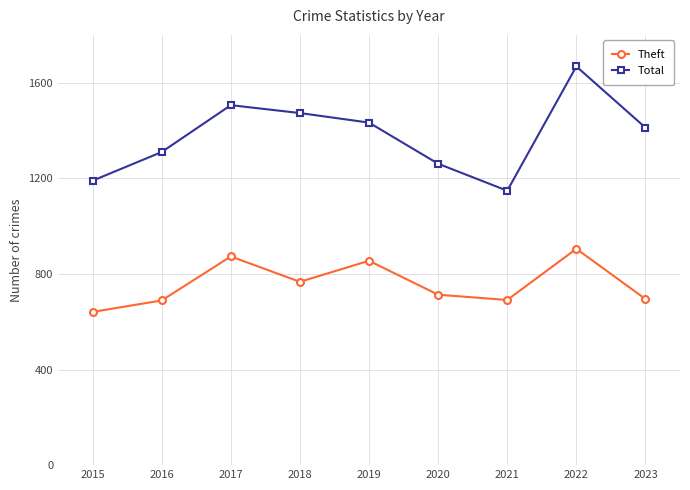

What is the sum of all Total values?

12401